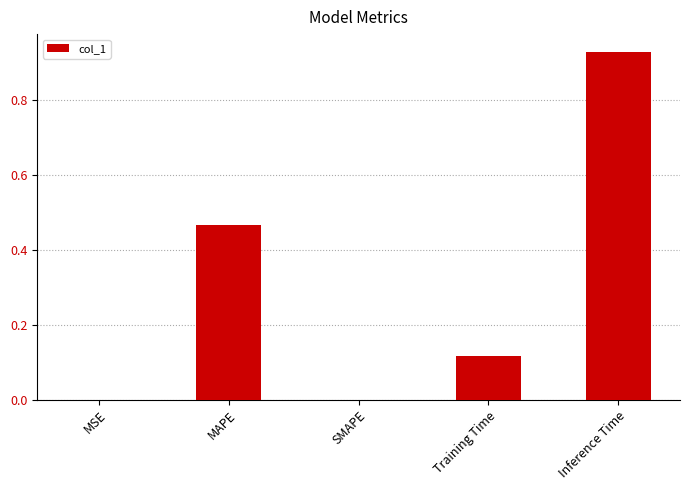

Are the bars grouped side by side (vs. stacked)?

No